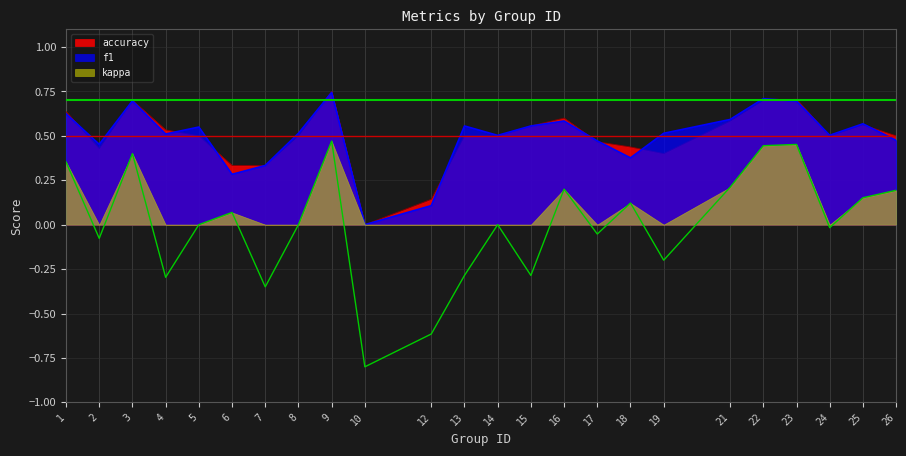

Reading left to right, what are all the values shown in this chart?

f1: 0.6	0.5	0.7	0.5	0.5	0.3	0.3	0.5	0.7	0.0	0.1	0.6	0.5	0.6	0.6	0.5	0.4	0.5	0.6	0.7	0.7	0.5	0.6	0.5
accuracy: 0.6	0.4	0.7	0.5	0.5	0.3	0.3	0.5	0.8	0.0	0.1	0.5	0.5	0.6	0.6	0.5	0.4	0.4	0.6	0.7	0.7	0.5	0.6	0.5
kappa: 0.4	-0.1	0.4	-0.3	0.0	0.1	-0.3	0.0	0.5	-0.8	-0.6	-0.3	0.0	-0.3	0.2	-0.1	0.1	-0.2	0.2	0.4	0.5	-0.0	0.2	0.2